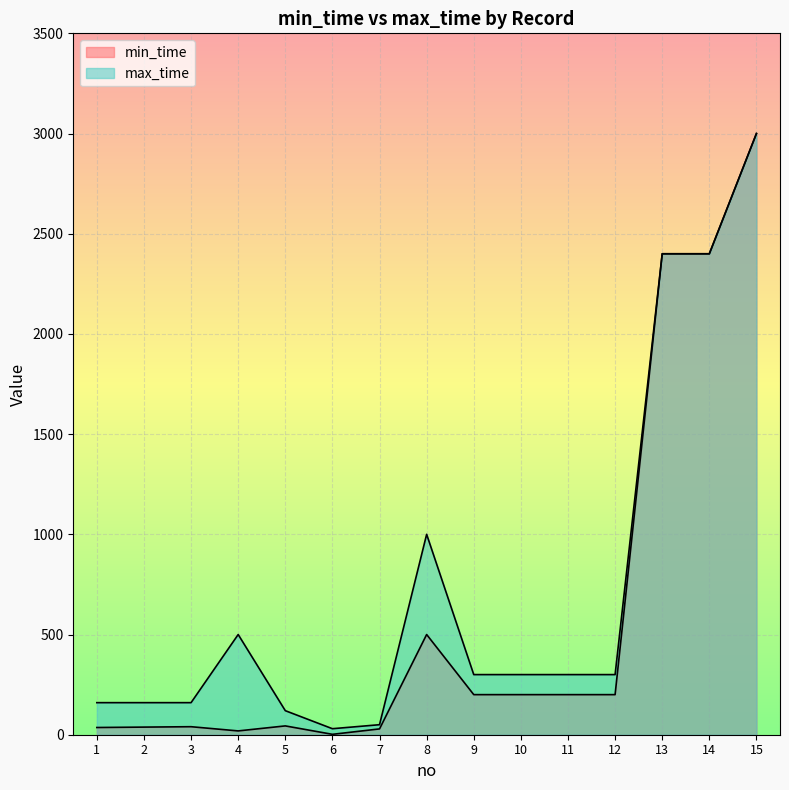

At how many categories does at least one series exceed 2368?

3